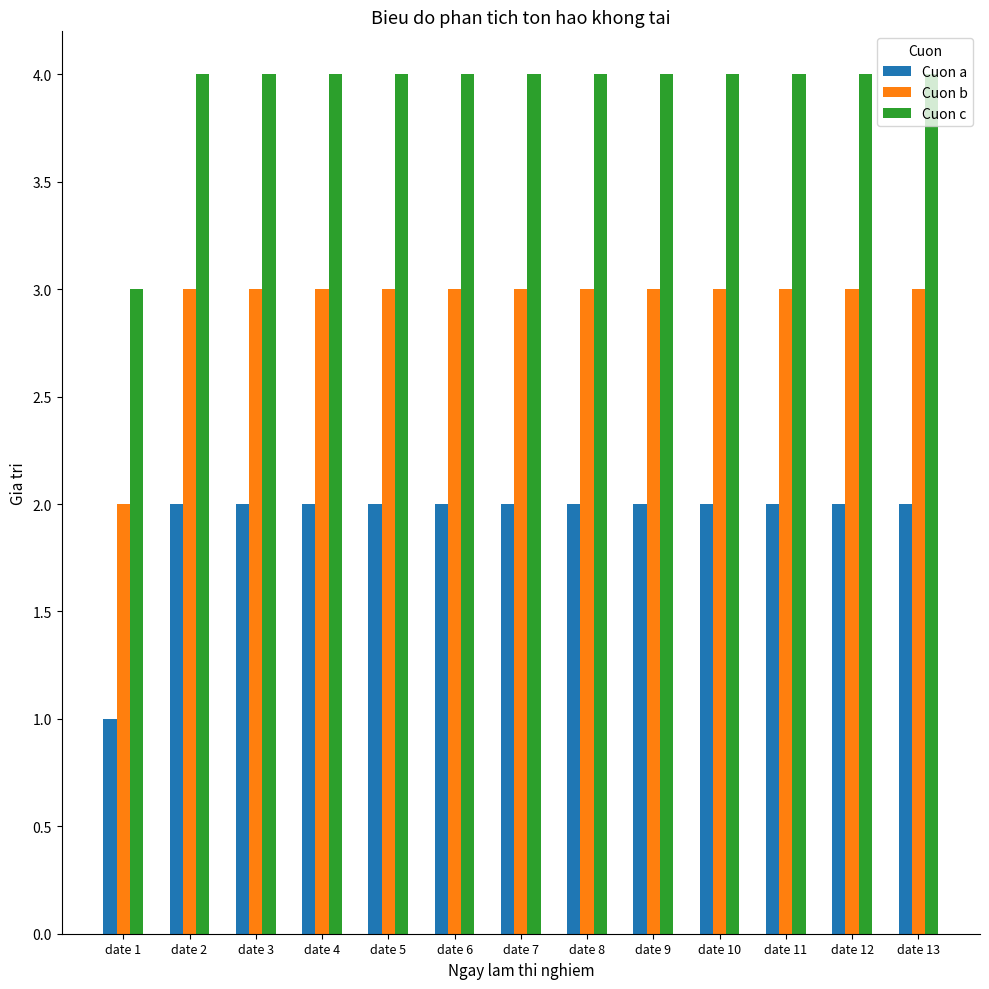

At which label is Cuon b closest to 2?

date 1